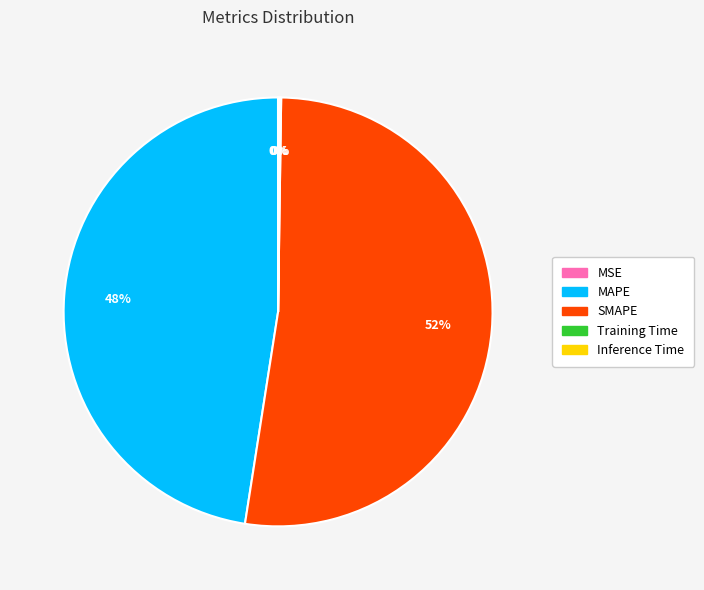

To the nearest percent, what portion does MAPE represent?

48%